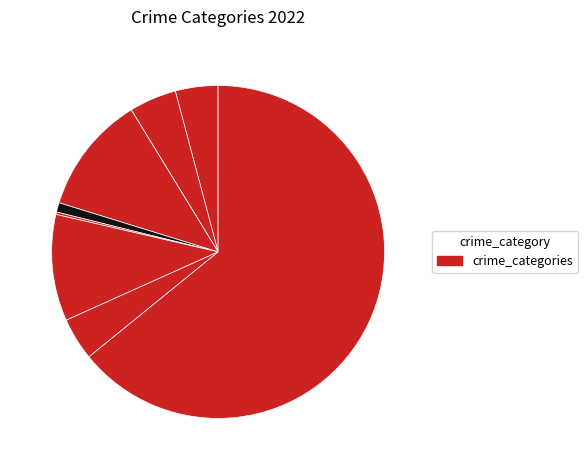

Rank the categories by value from highest to lowest.

Total, Theft, Burglary, Motor Vehicle Theft, Aggravated Battery, Aggravated Assault, Robbery, Criminal Sexual Assault, Homicide, Arson